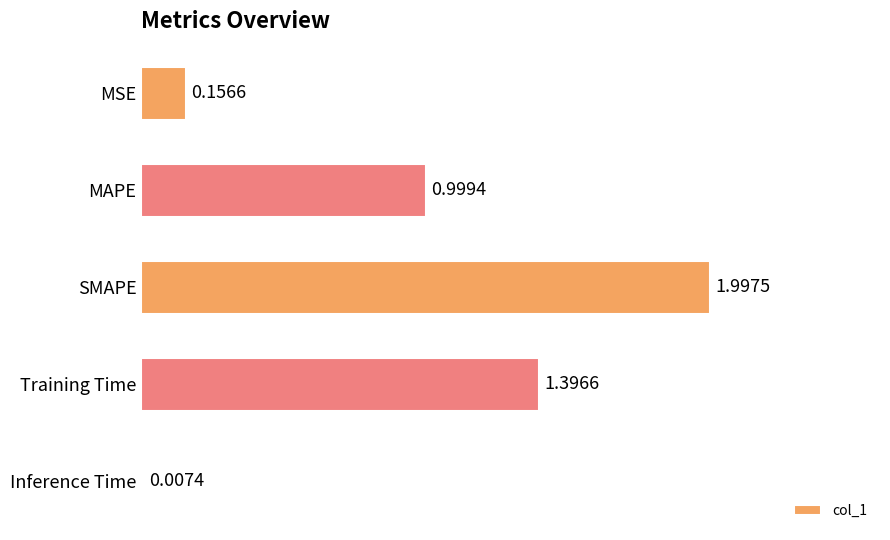

What is the sum of all values?

4.6